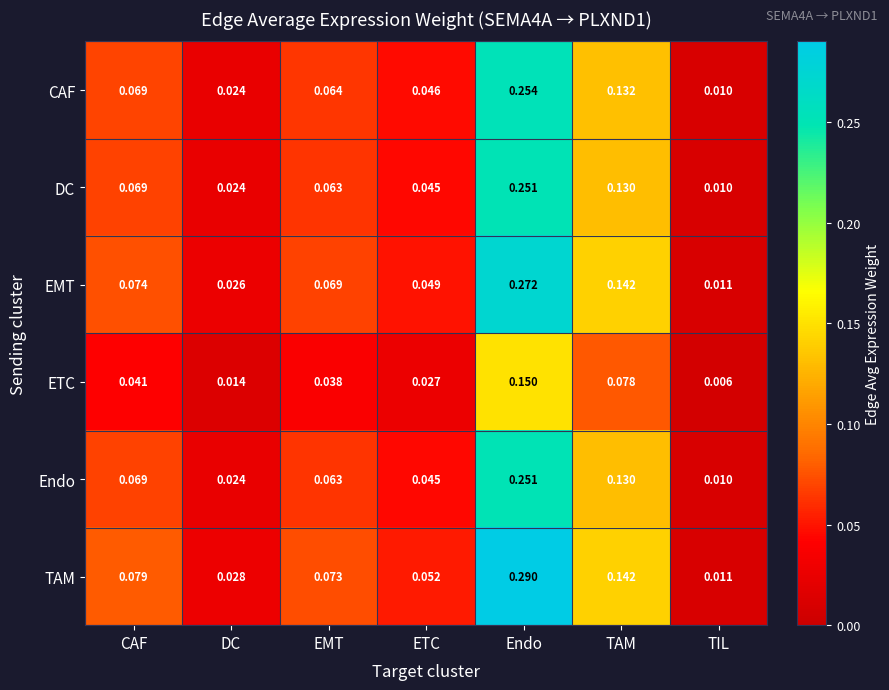

Rank the categories by ETC value from lowest to highest.

TIL, DC, ETC, EMT, CAF, TAM, Endo